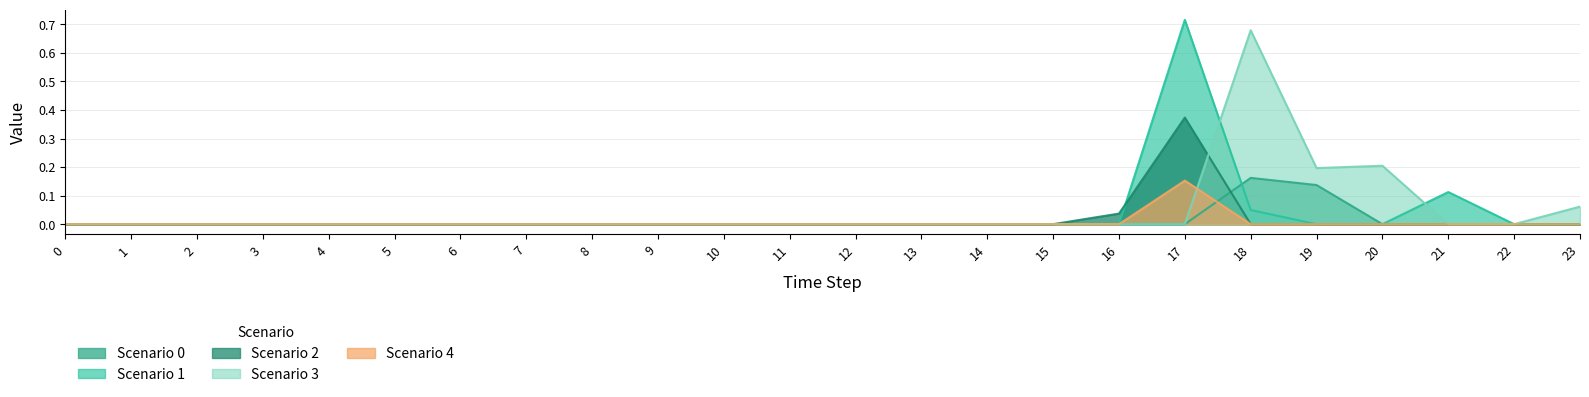

Does the chart have visible grid lines?

Yes